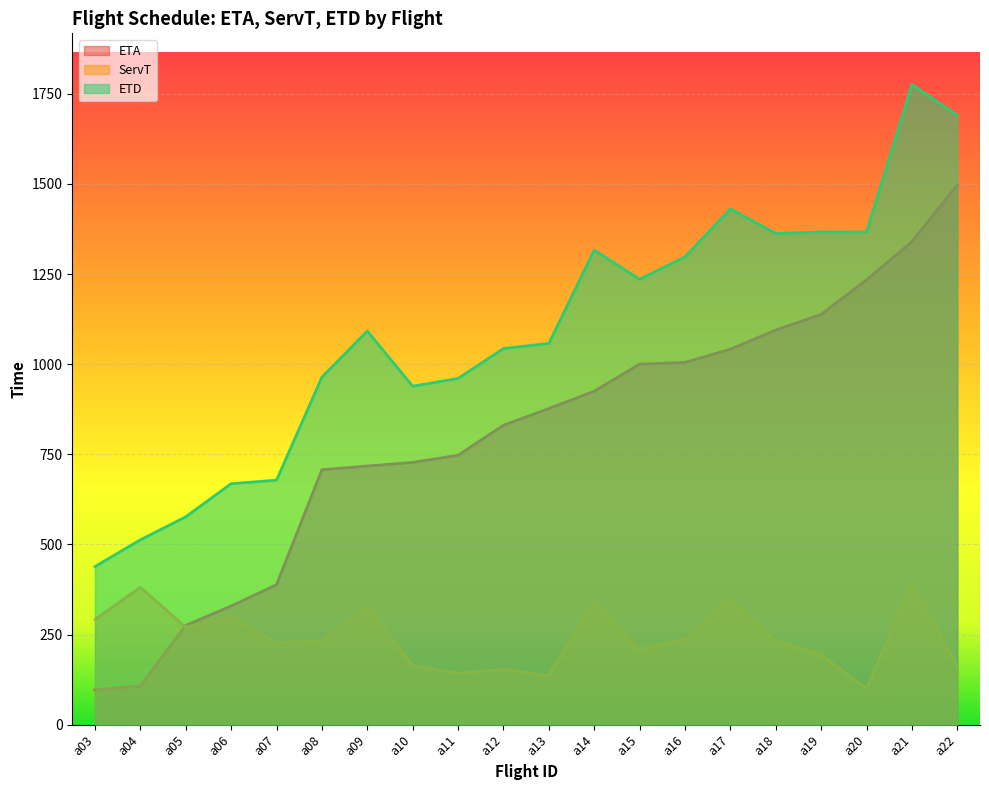

How many data points does each series have?

20